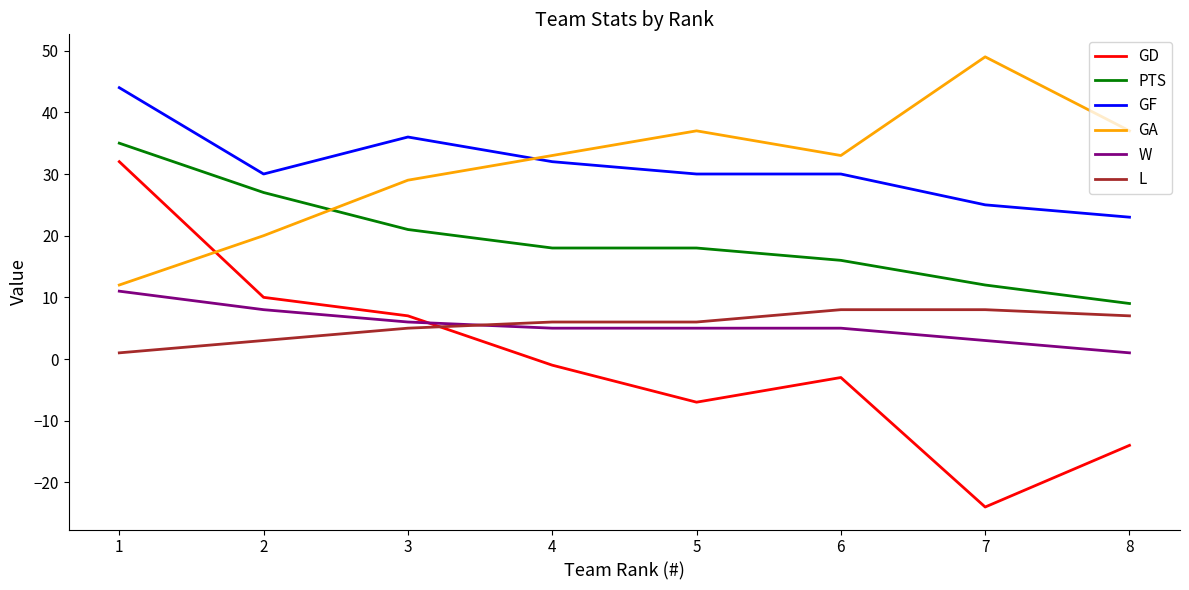

What is the sum of the GF values at 2 and 8?

53